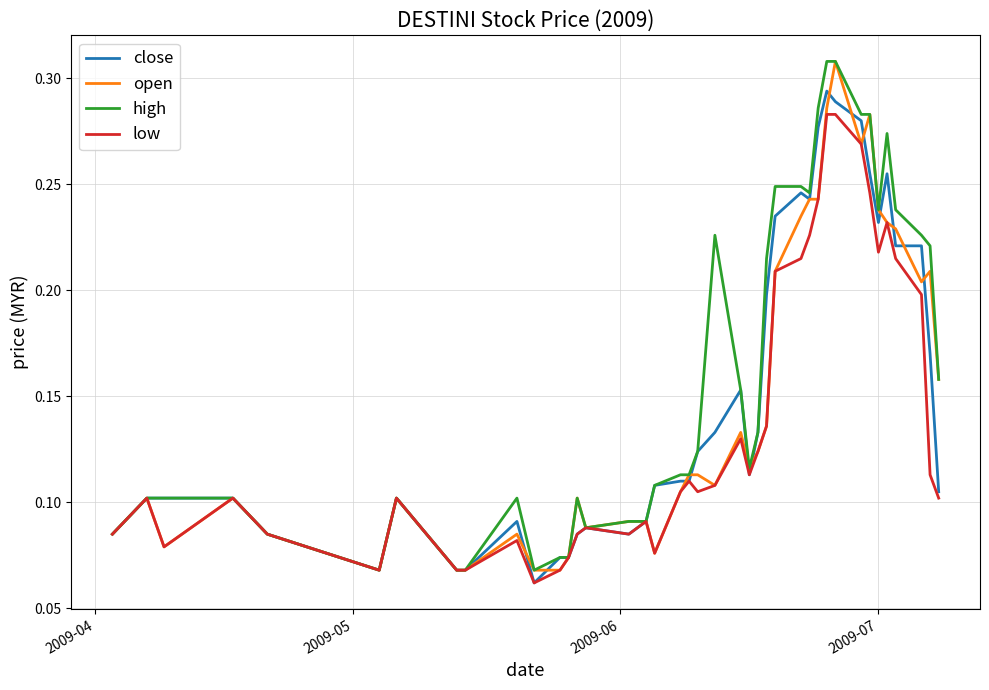

After their last crossing, which series has the higher values: open or close?

open